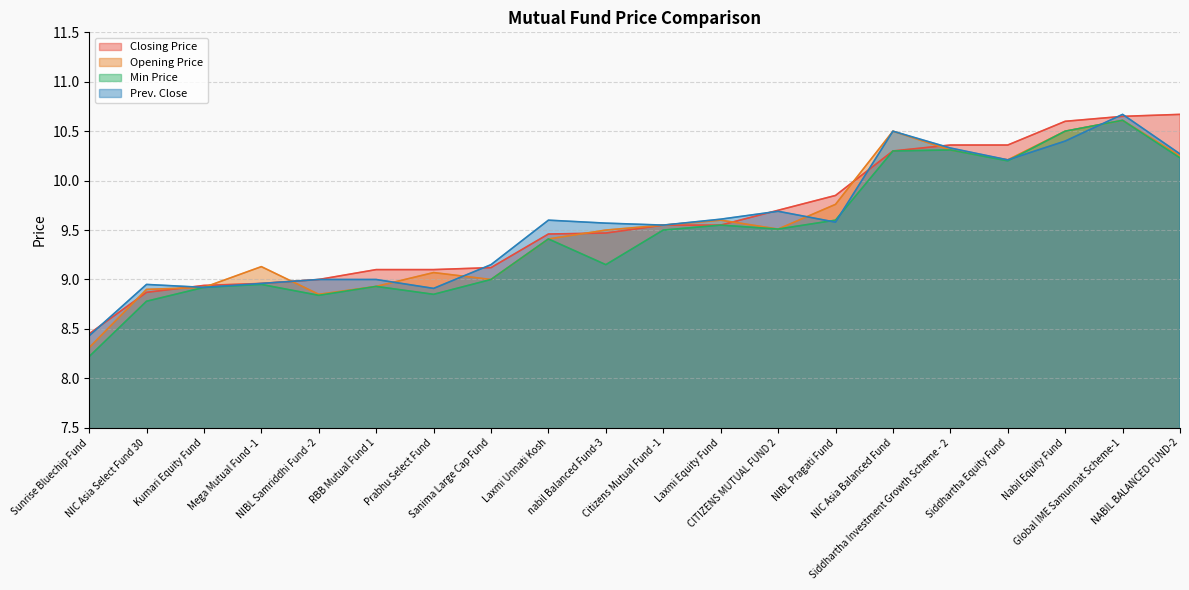

Where does the Closing Price series first go above 9?

RBB Mutual Fund 1